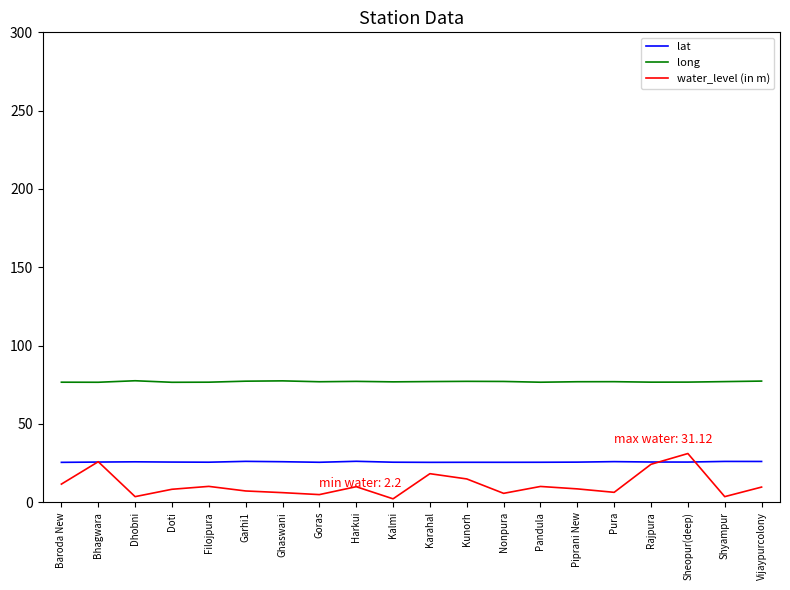

What position from the right is Filojpura?

16